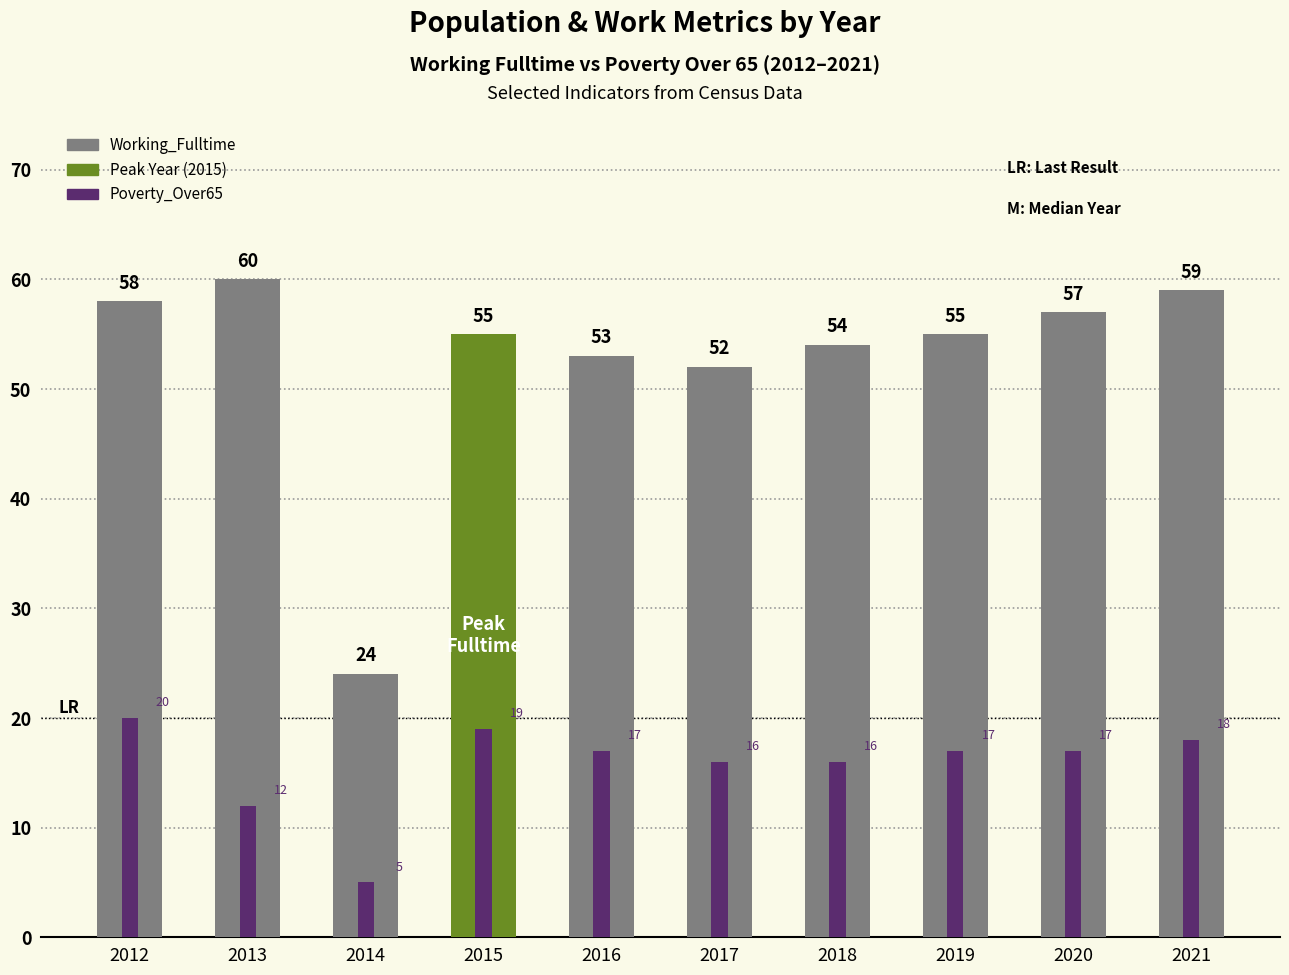

What is the average value of the Poverty_Over65 series?

16